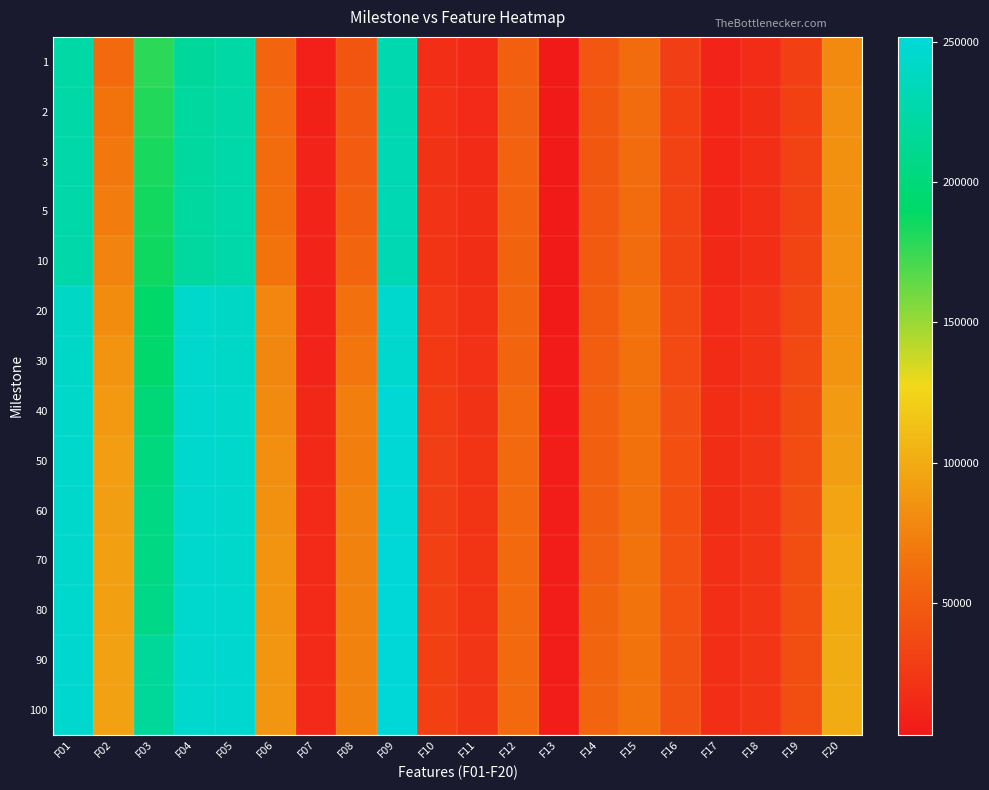

What is the spread (max minus min) of values at F03?

39409.0